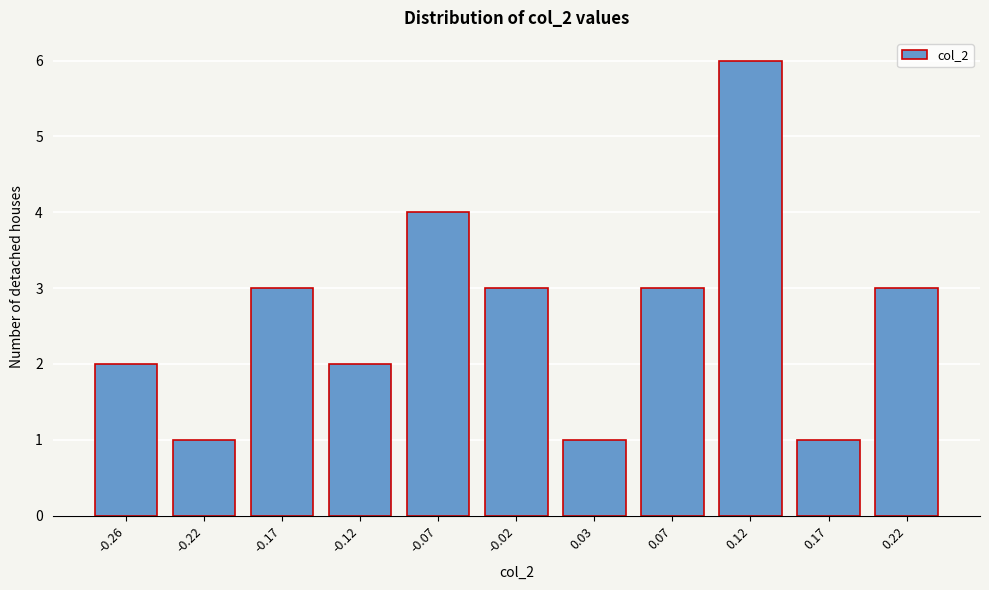

Reading left to right, transcribe all the data shown in this chart.

-0.26=2	-0.22=1	-0.17=3	-0.12=2	-0.07=4	-0.02=3	0.03=1	0.07=3	0.12=6	0.17=1	0.22=3